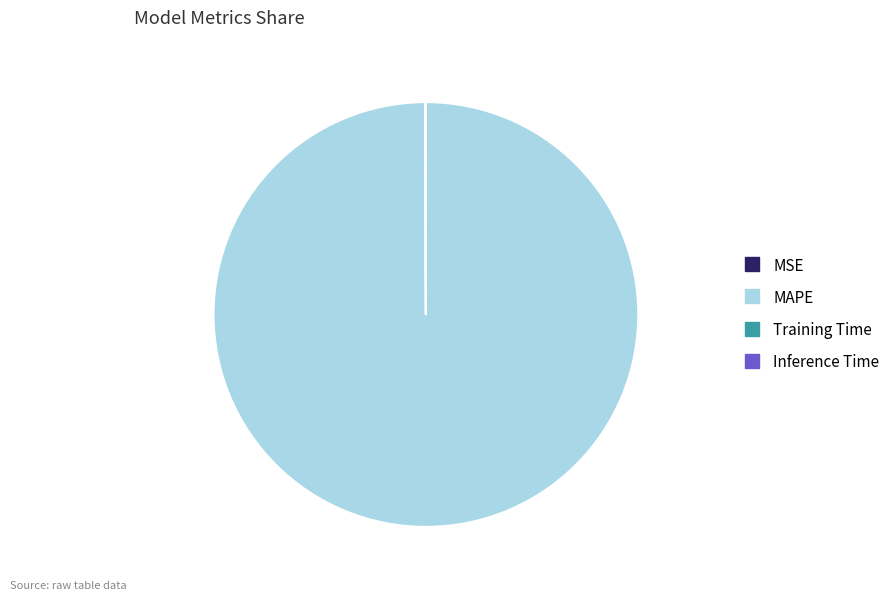

Does MAPE represent more than half of the total?

Yes